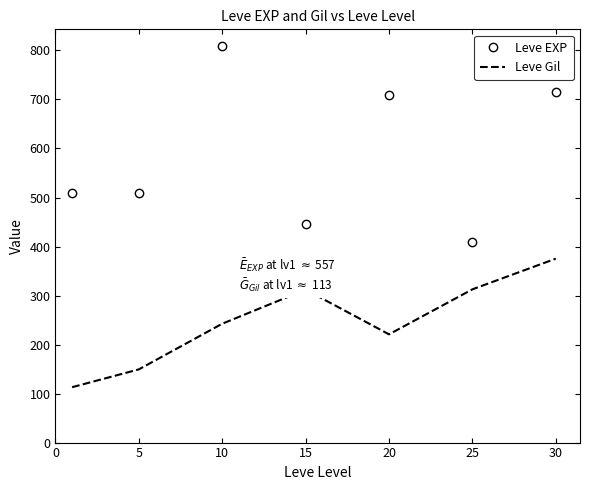

Which series has the widest spread of values?

Leve EXP